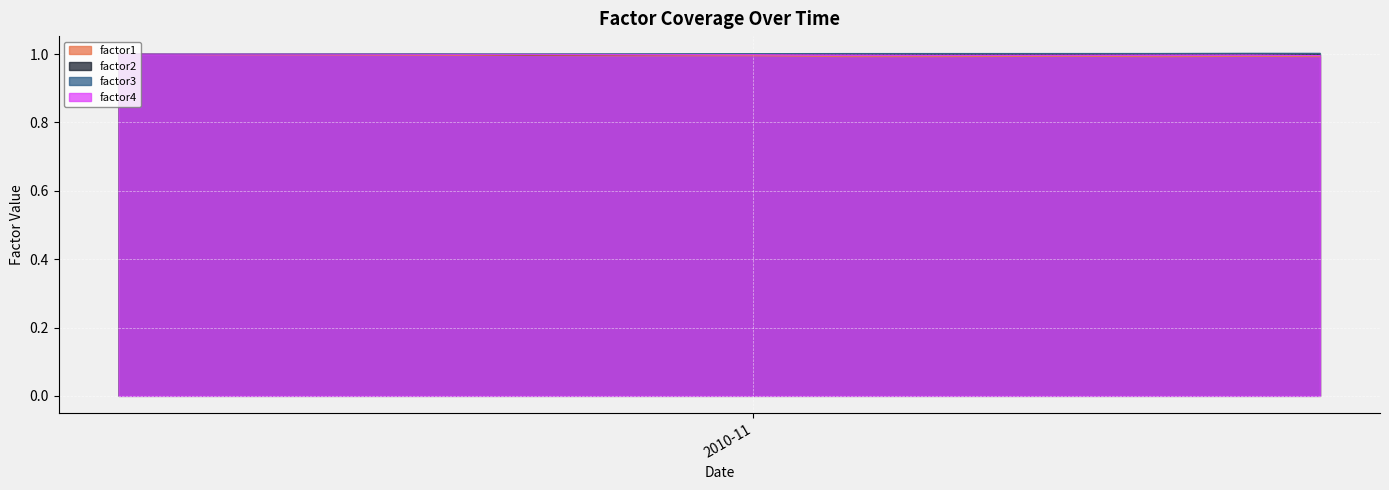

At 2010-10-04, list the series in order from largest to smallest.

factor1, factor3, factor4, factor2